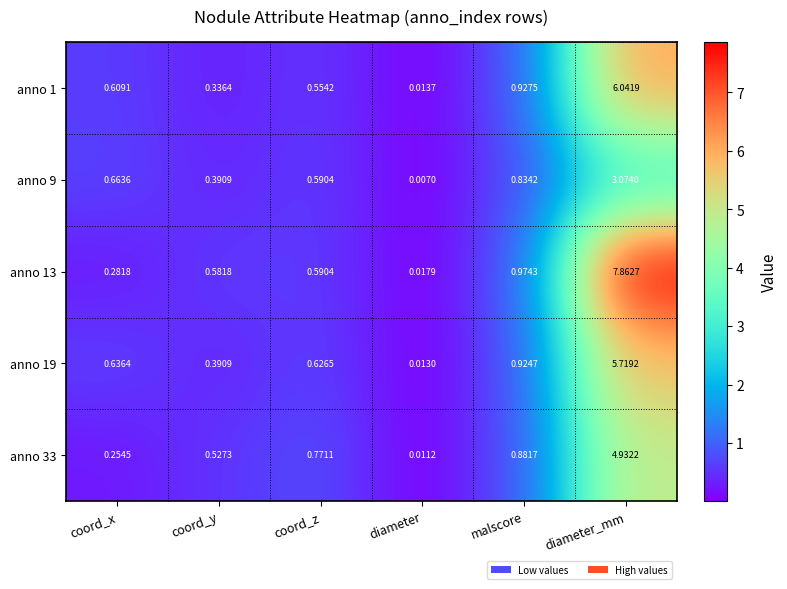

What is the maximum value shown in the chart?

7.9